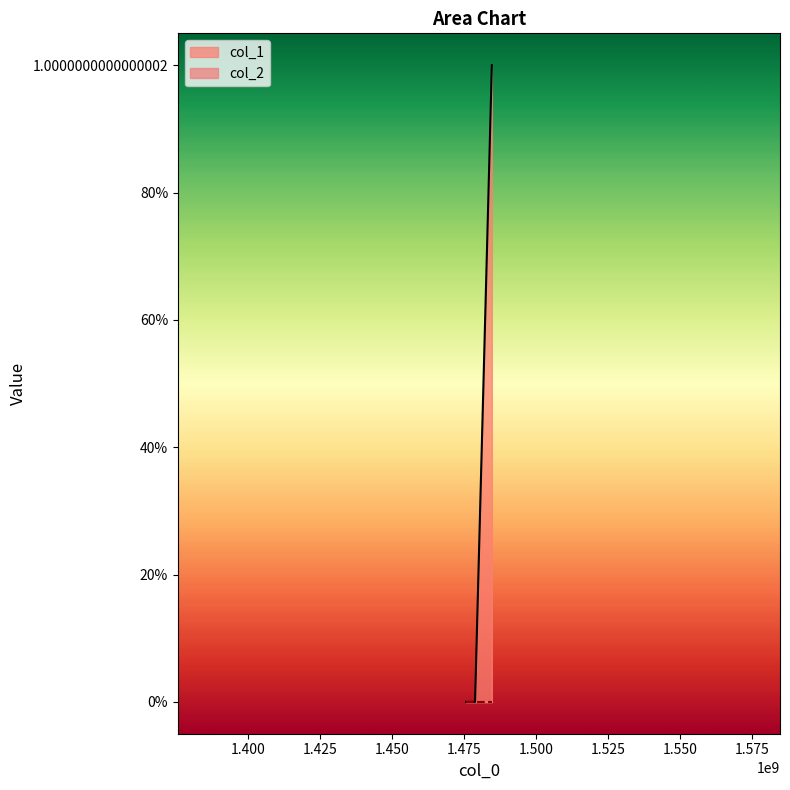

How many lines are shown in the chart?

1